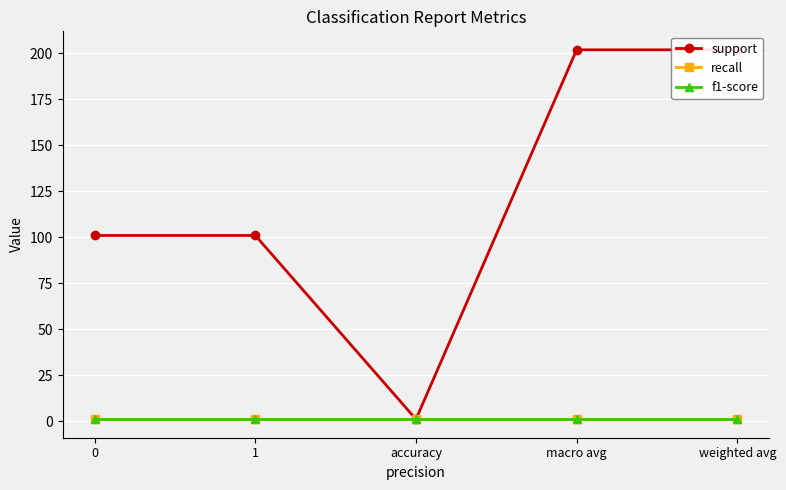

How many data points in support are less than 101?

1